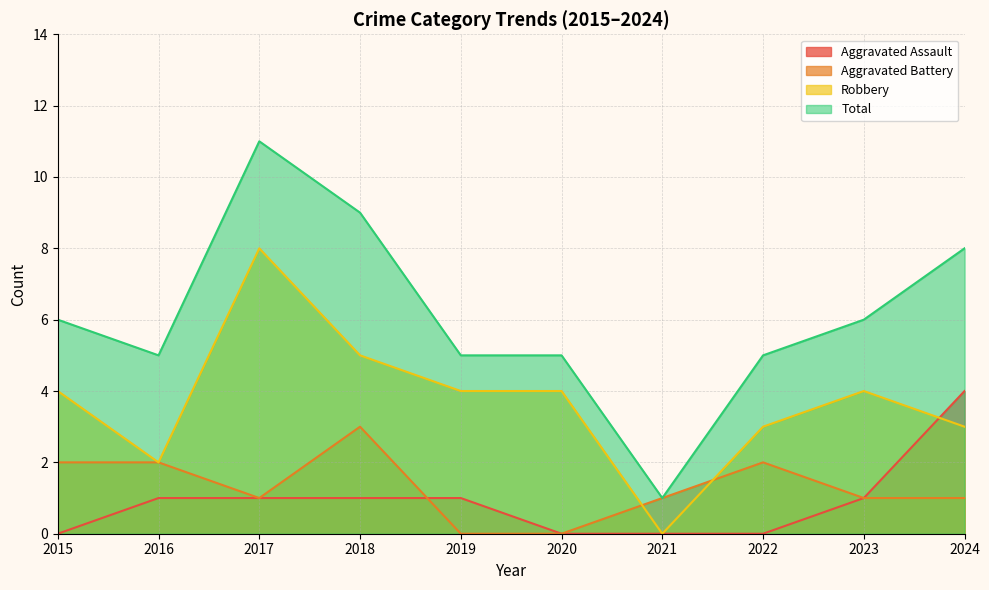

The Robbery series shows 7 at 2019. True or false?

False